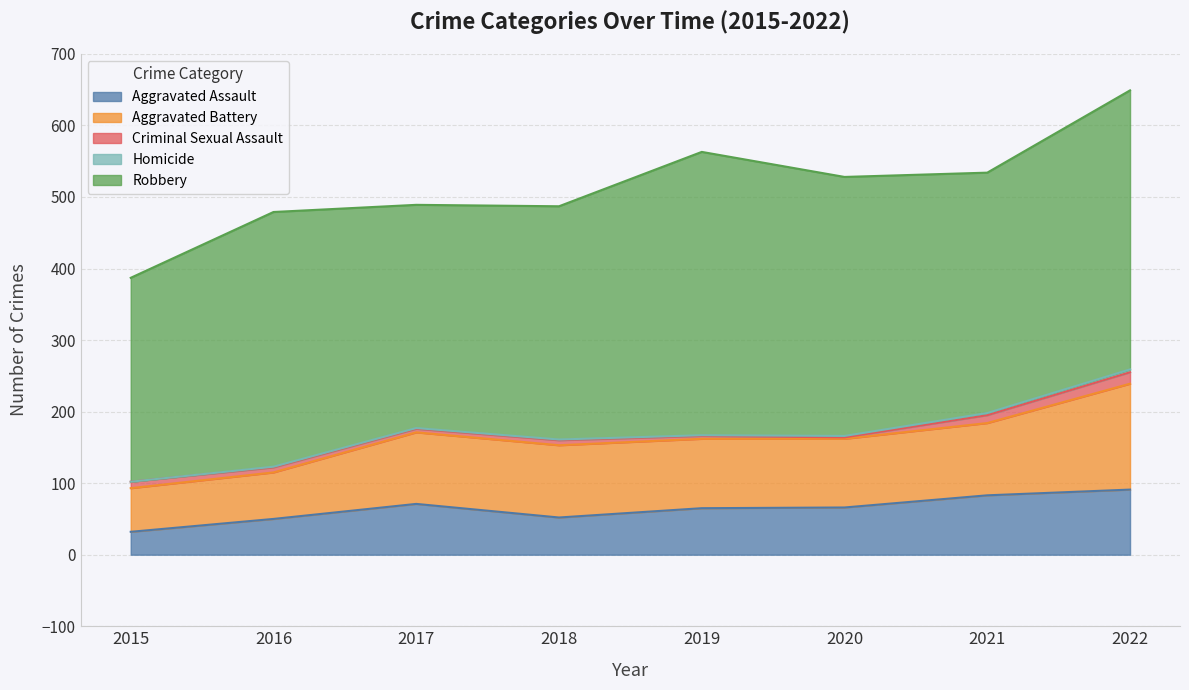

At which category does the chart reach its minimum across all series?

2015